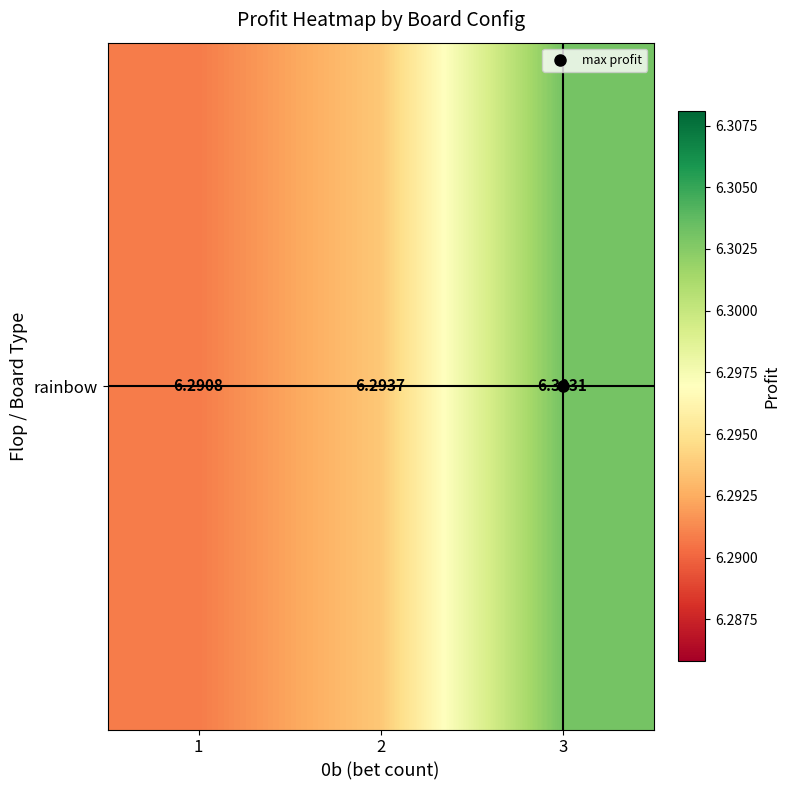

Rank the categories by value from lowest to highest.

1, 2, 3